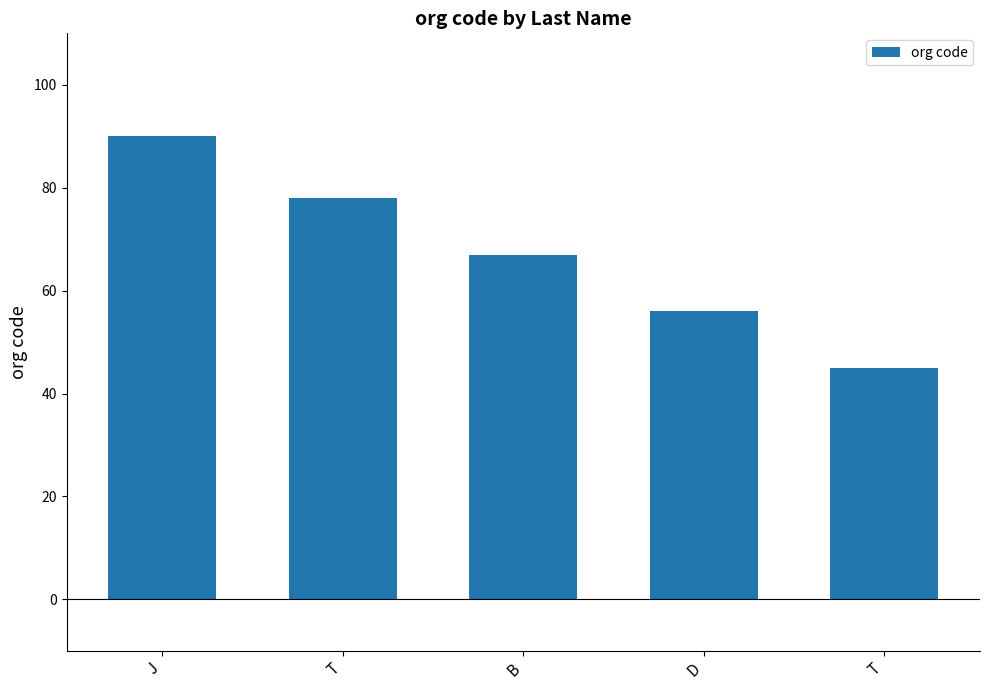

Reading left to right, extract all data points from this chart.

90	78	67	56	45